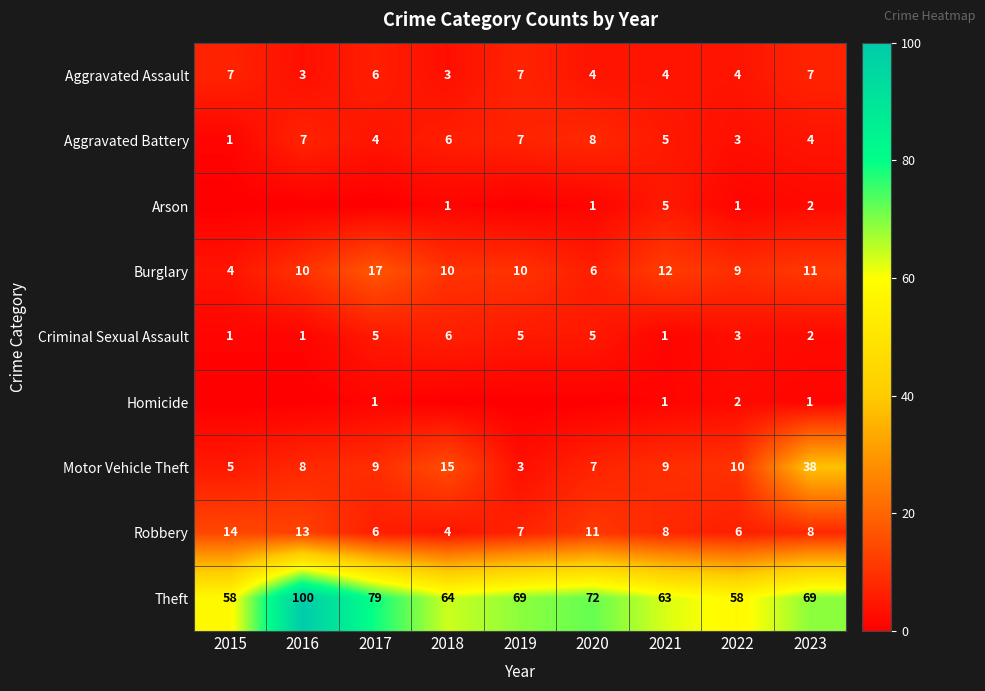

The value of Theft at 2021 is 63. True or false?

True